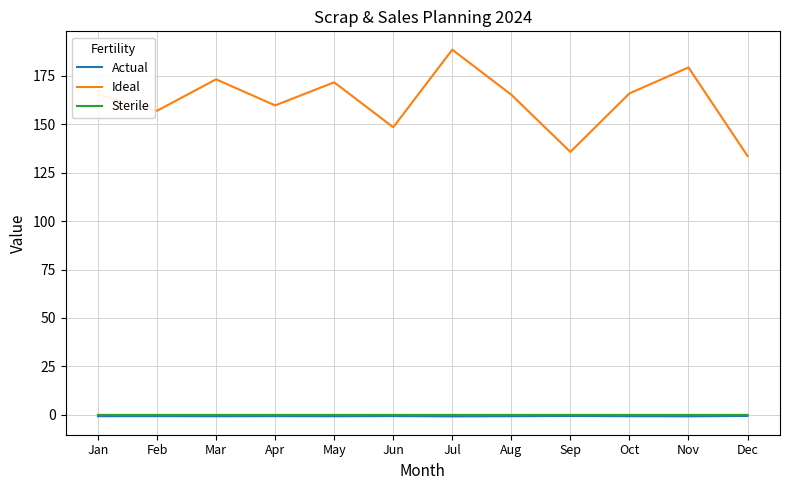

What is the spread (max minus min) of values at Jan?

165.9